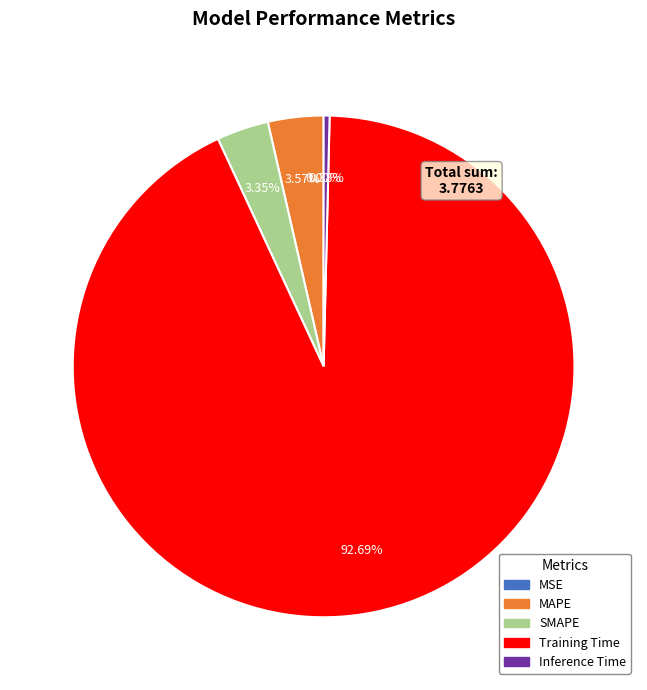

What percentage is the Training Time slice, to the nearest percent?

93%